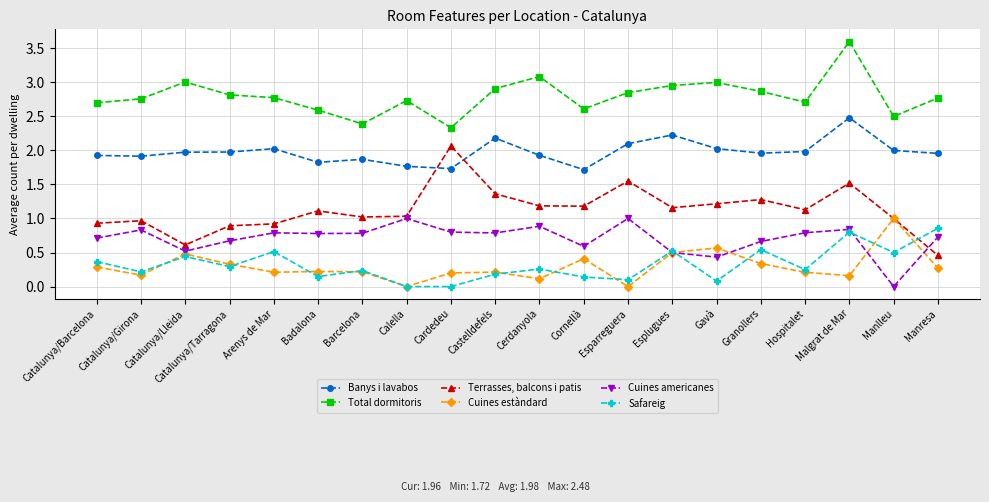

The value of Total dormitoris at Barcelona is 2.4. True or false?

True